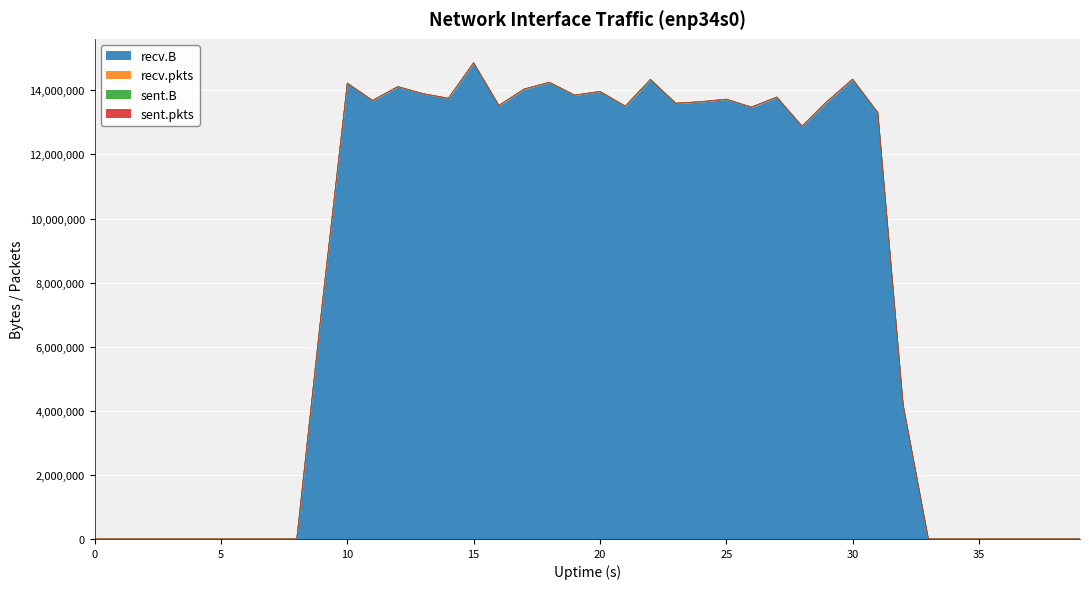

True or false: recv.B and recv.pkts cross at least once.

False